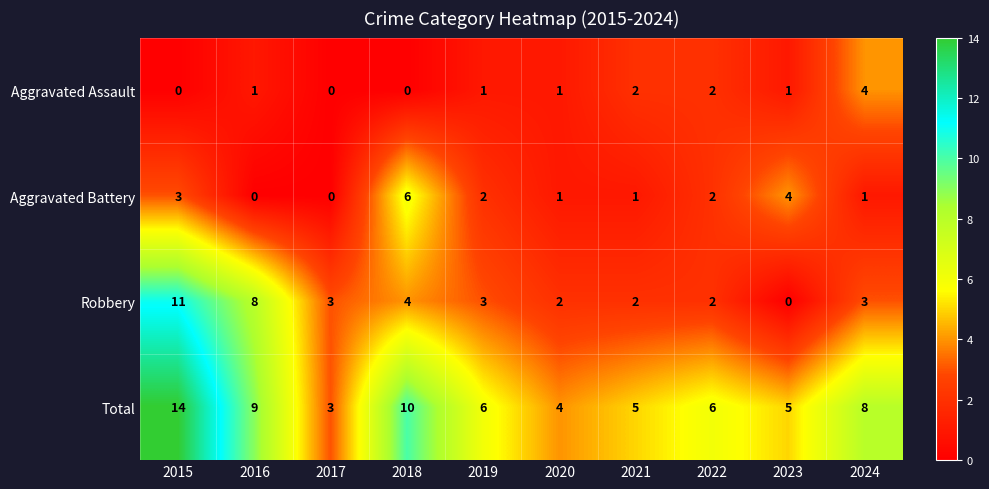

What value does the Total series have at 2018, to the nearest 5?

10